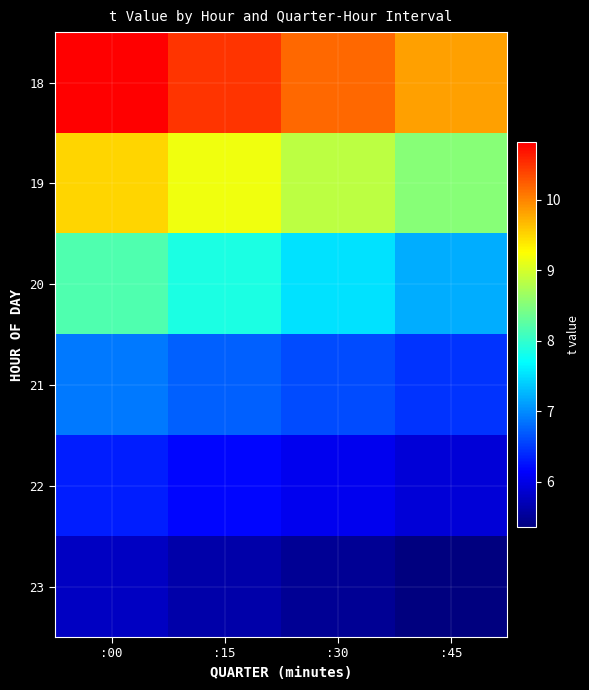

Which category has the lowest value across all series?

:45